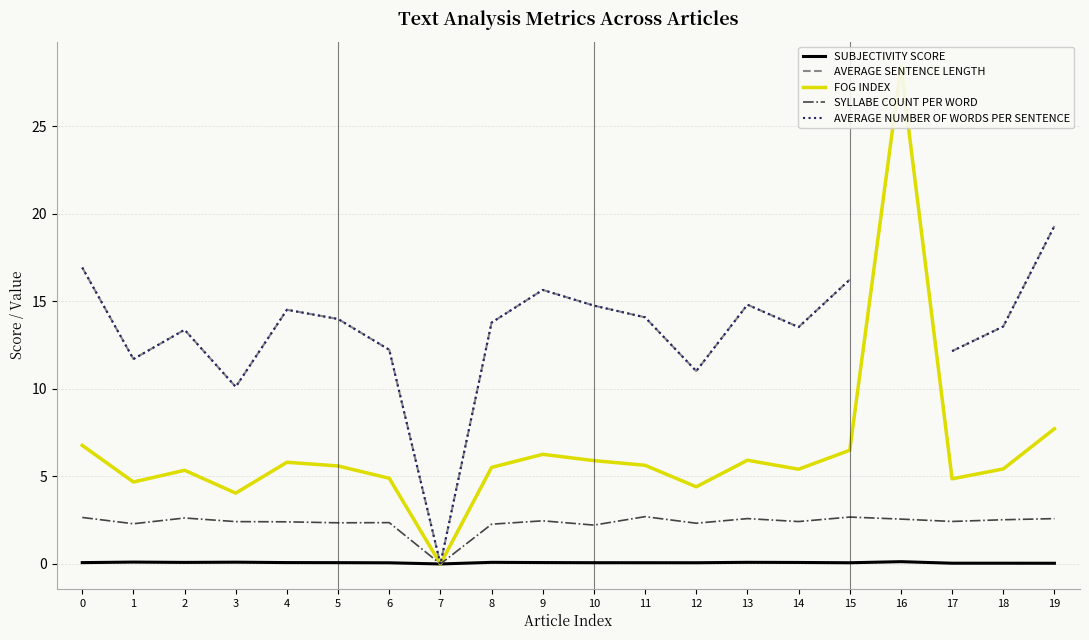

How many lines are shown in the chart?

5